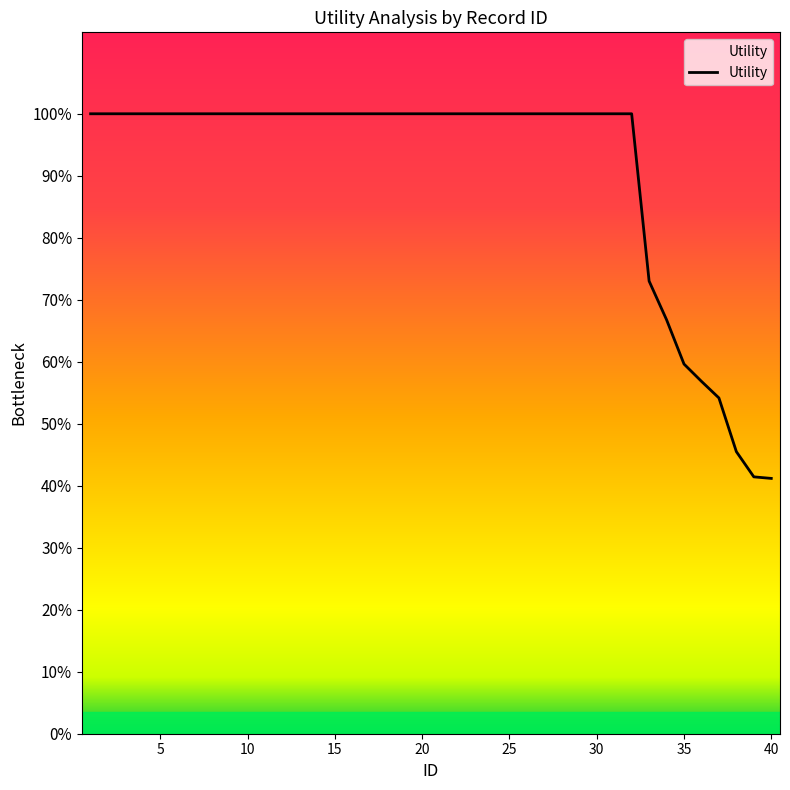

Does the chart have visible grid lines?

No